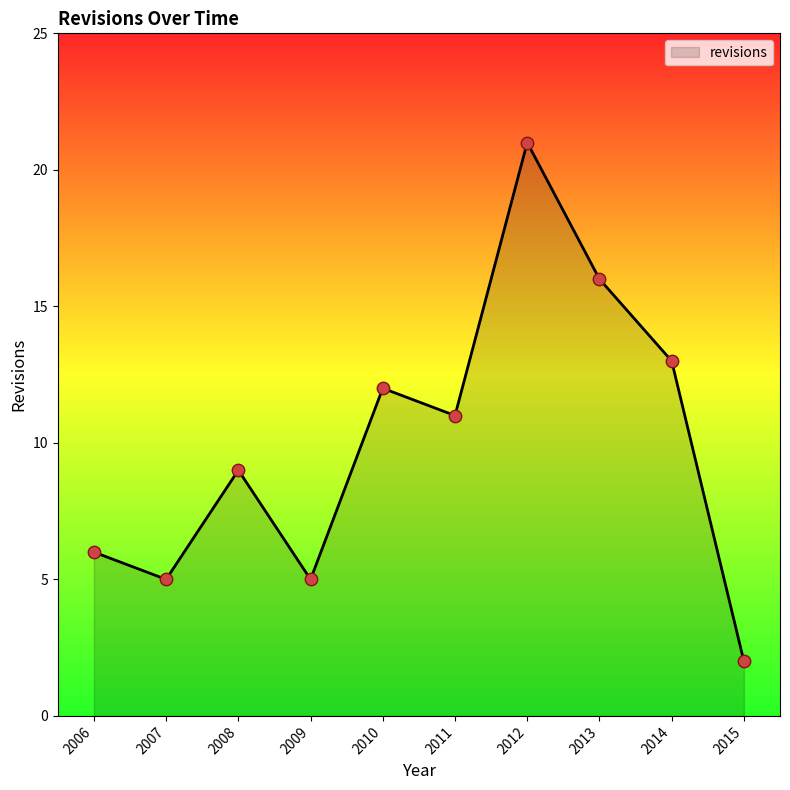

What is the change in value from 2011 to 2013?

+5